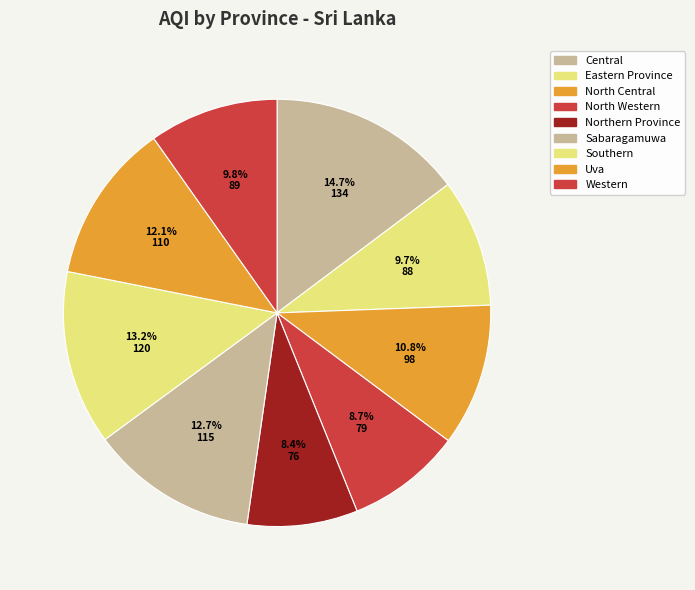

How many segments does this pie chart have?

9